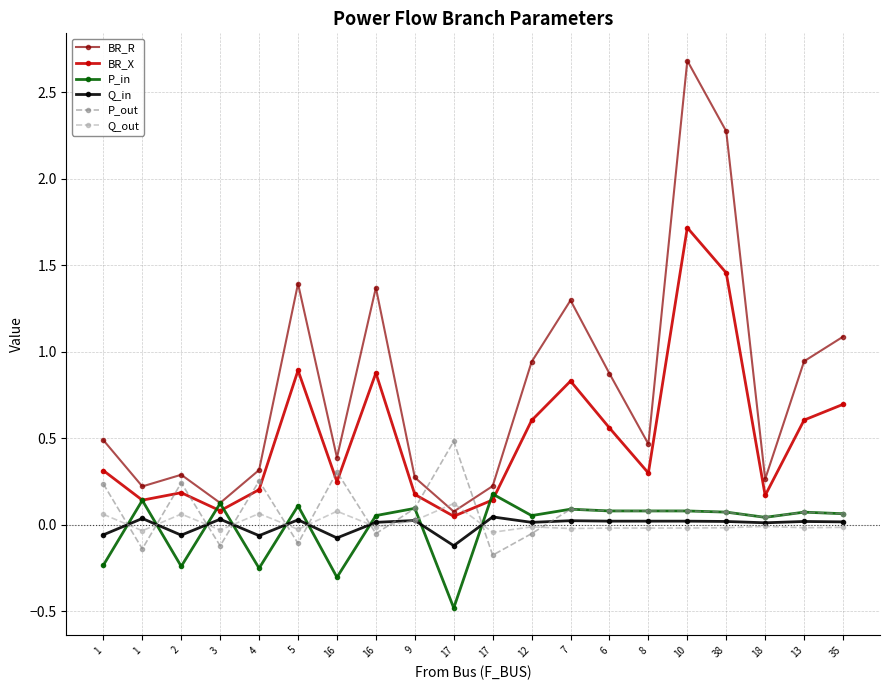

Read the BR_R value at 1.

0.5